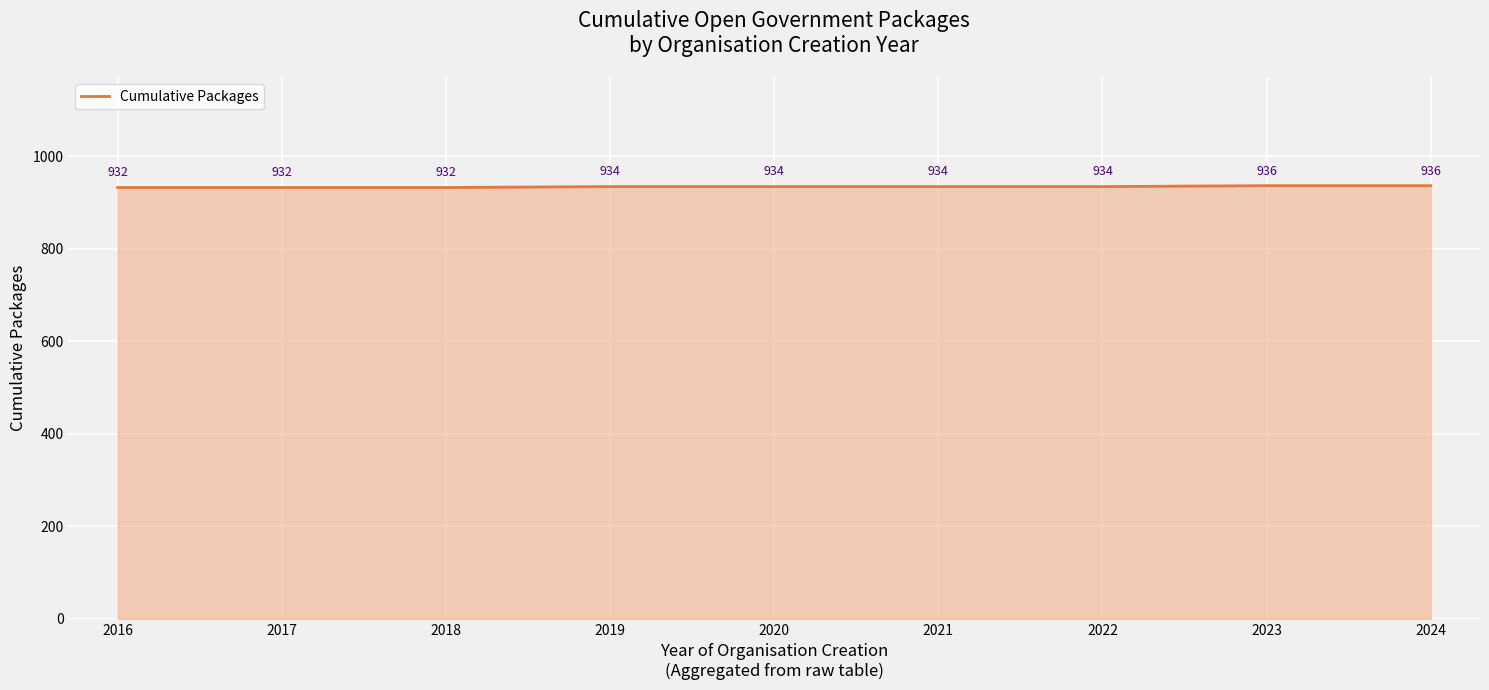

What is the sum of all values?

8404